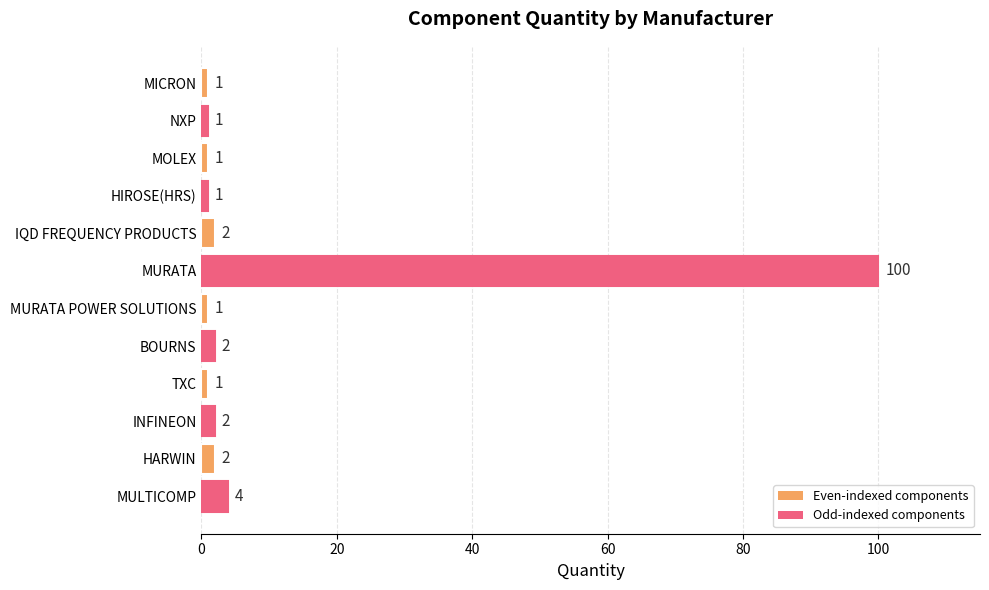

Where is the data nearest to the value 50?

MULTICOMP